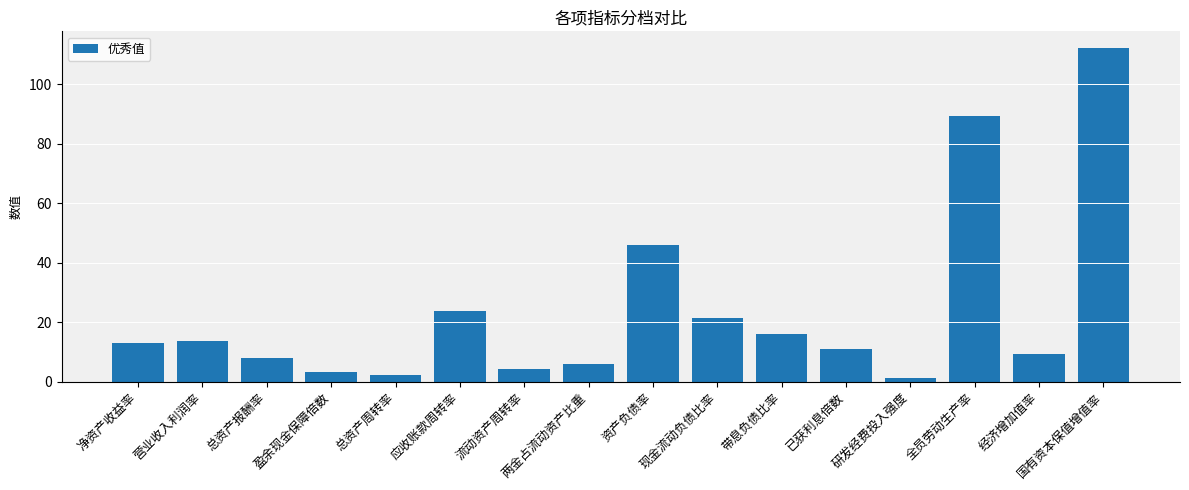

True or false: the data shows 3.1 at 盈余现金保障倍数.

True